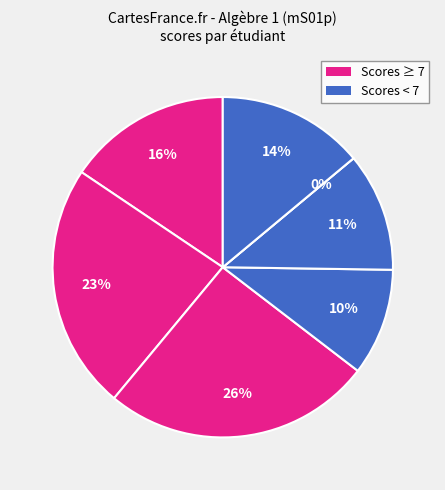

True or false: TLILI RAYEN accounts for 10% of the total.

True